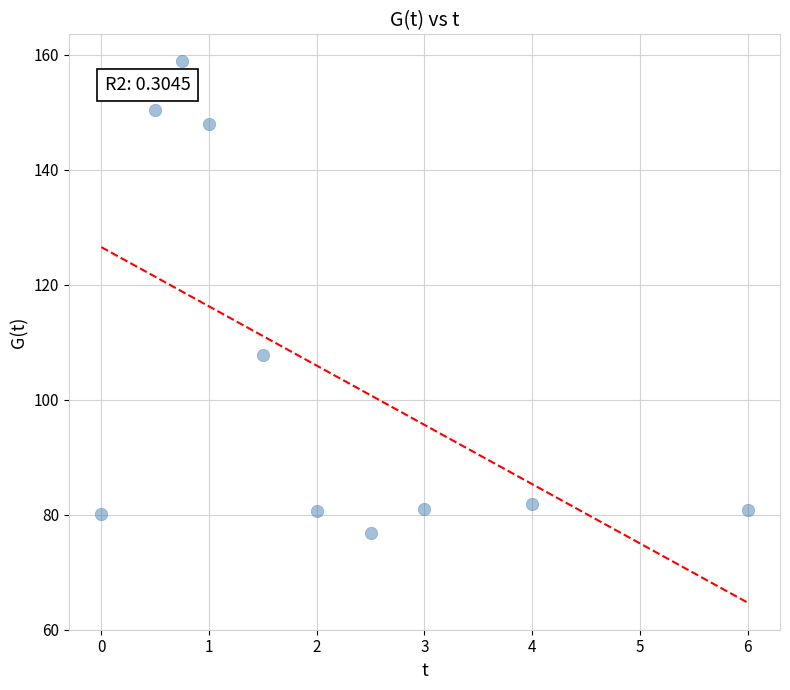

What is the range of Y values (max minus min)?

82.1